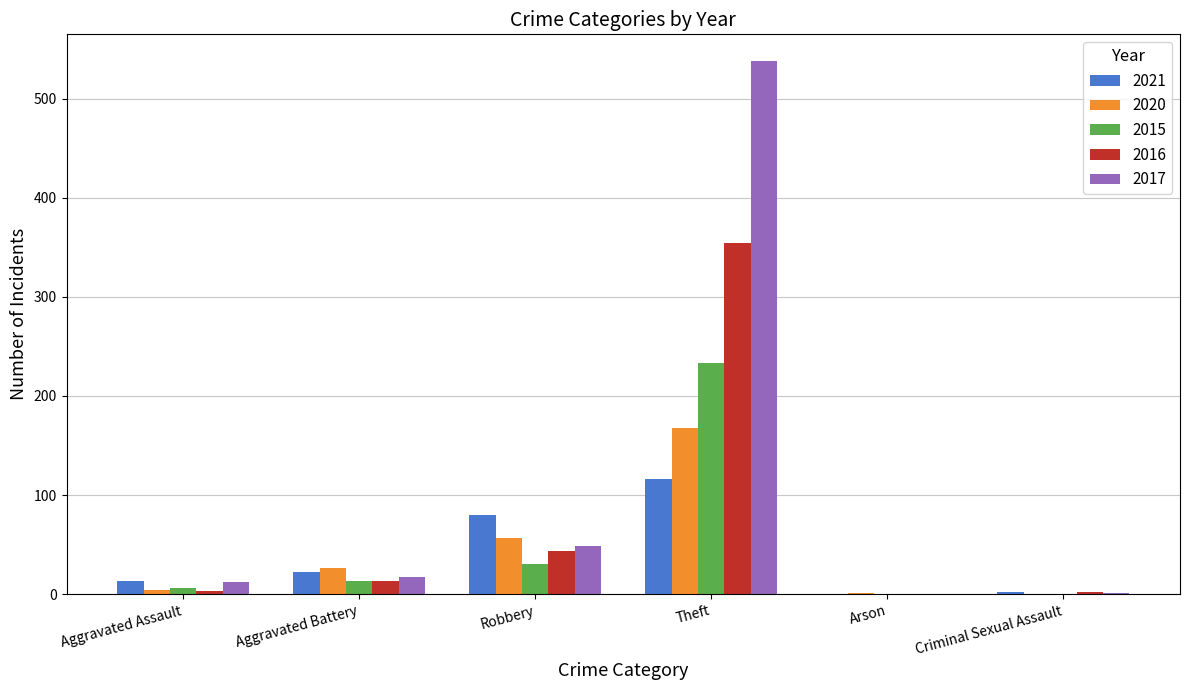

Which series has the largest total across all categories?

2017